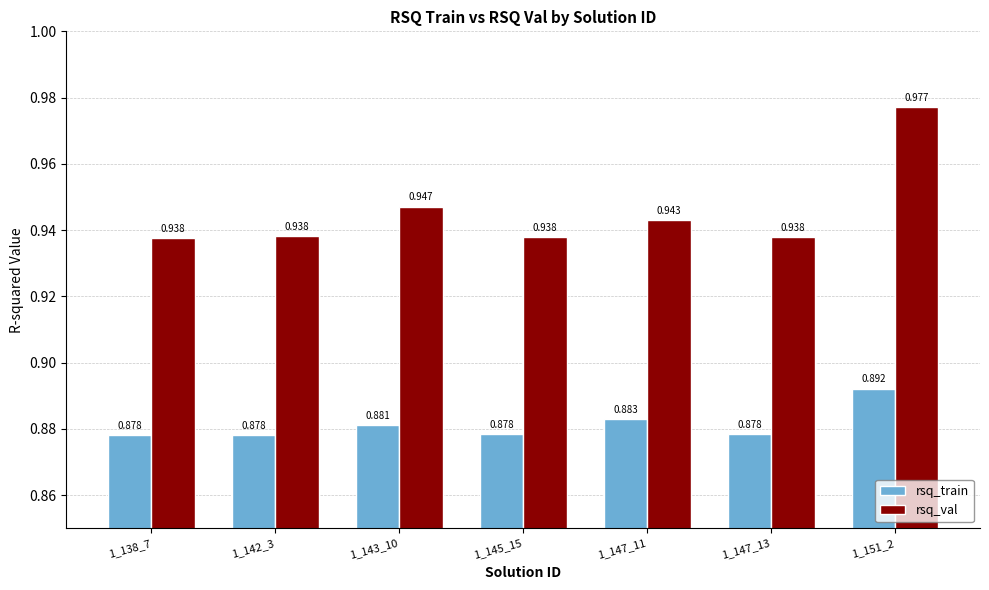

Which series has the largest total across all categories?

rsq_val